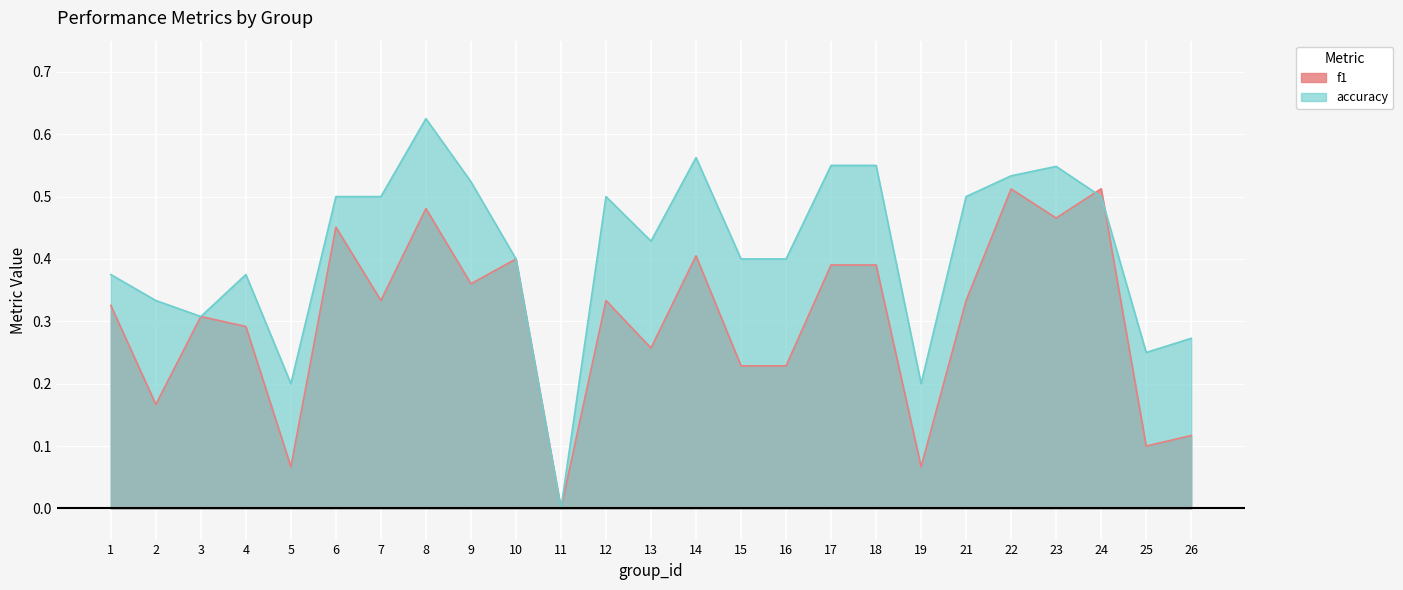

How many distinct data groups are displayed?

2